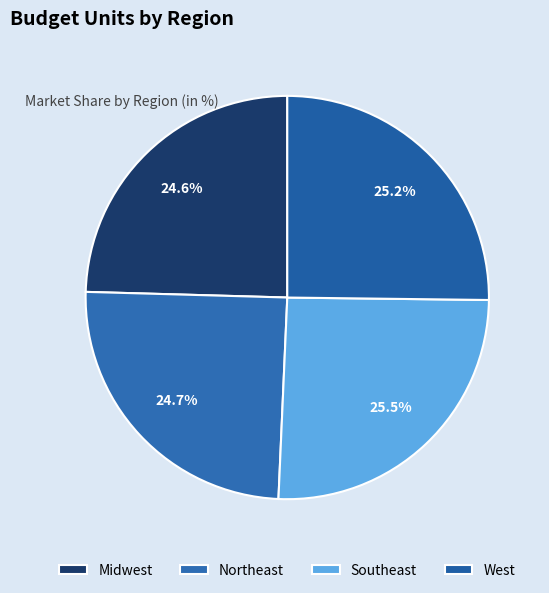

What portion of the pie excludes Midwest?

75.4%